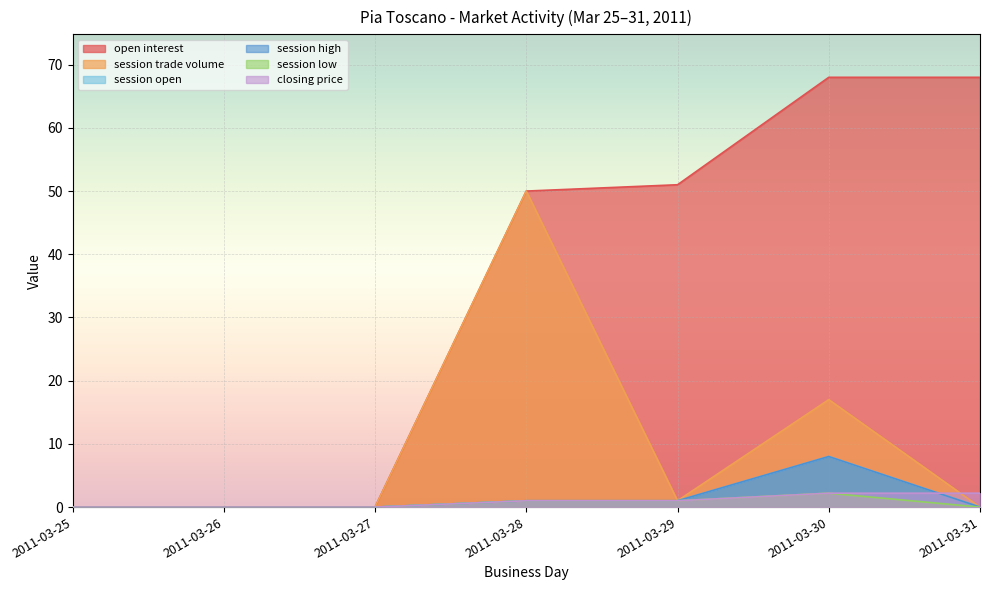

How many categories are shown in the chart?

7